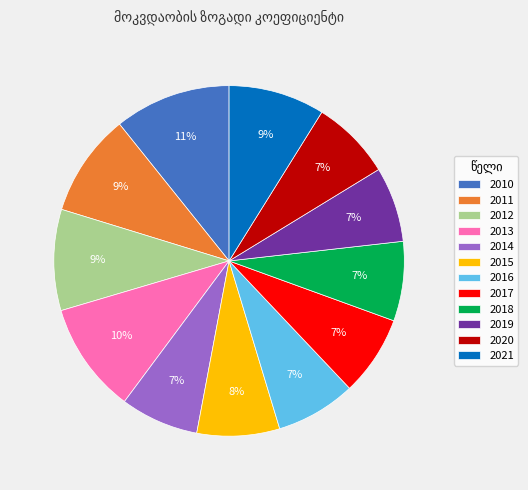

Does 2013 account for over 50% of the chart?

No